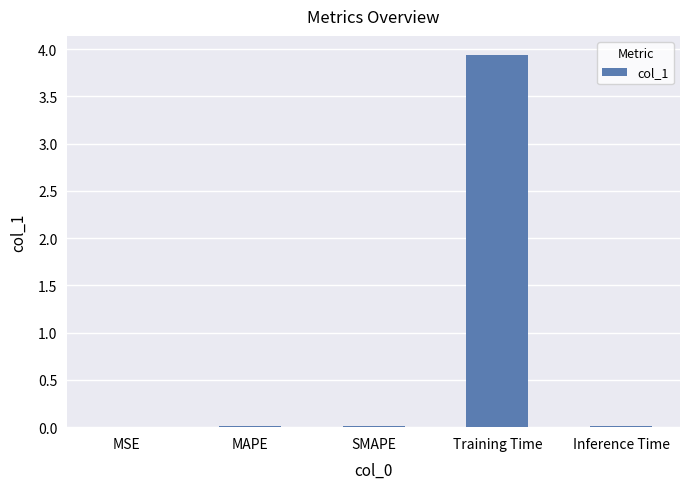

What is the sum of all values?

4.0